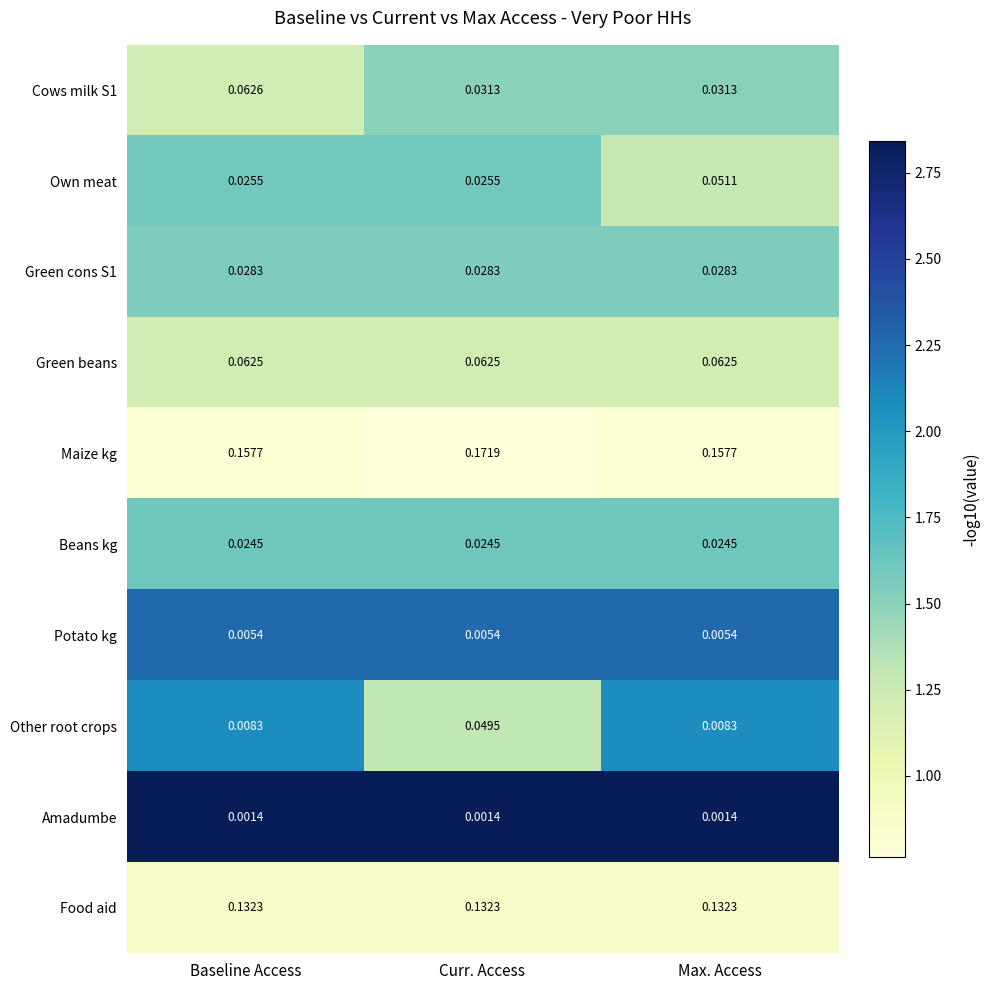

List the series in order of their peak value, highest first.

Maize kg, Food aid, Cows milk S1, Green beans, Own meat, Other root crops, Green cons S1, Beans kg, Potato kg, Amadumbe